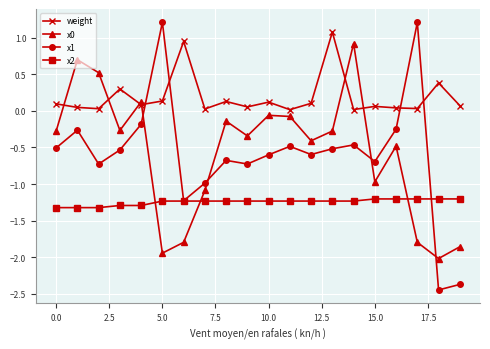

How many lines are shown in the chart?

4